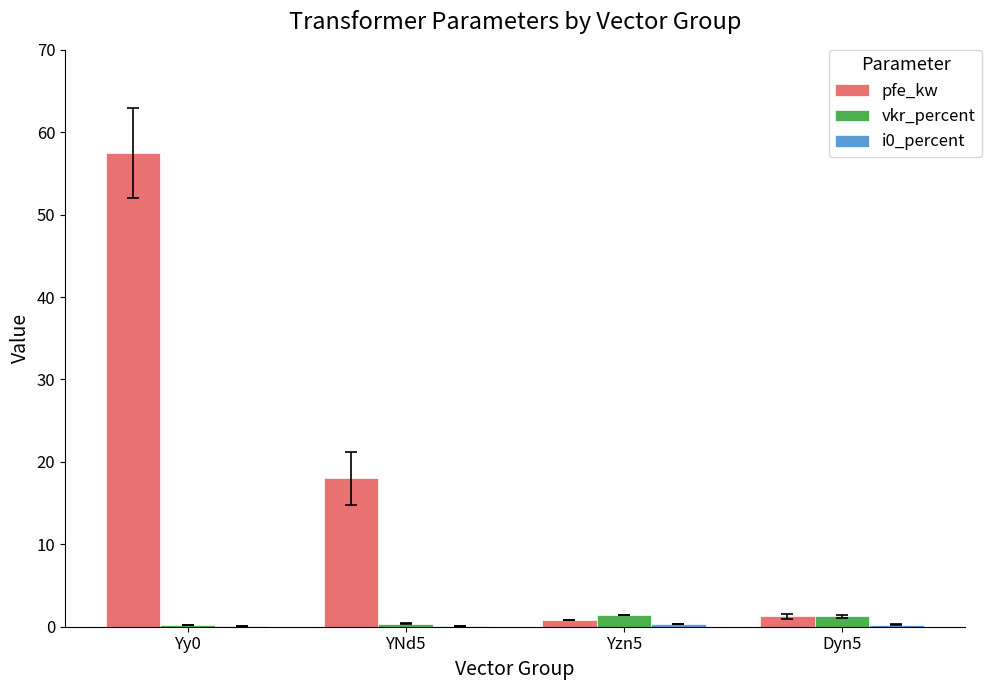

Between Yy0 and YNd5, which series saw the biggest shift?

pfe_kw